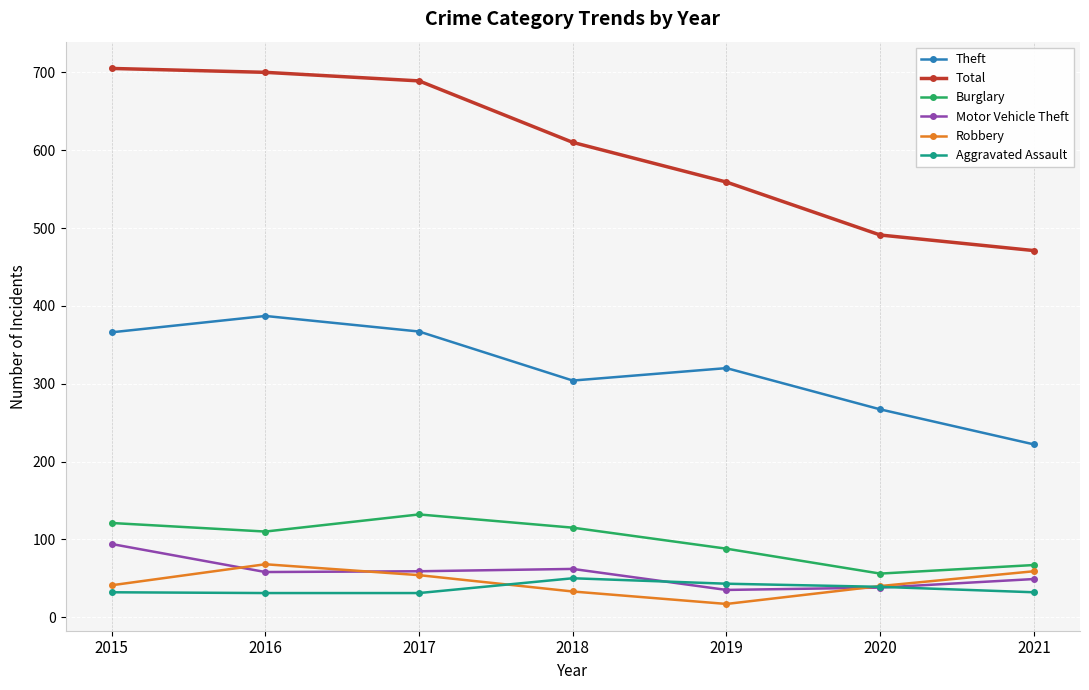

How many interior local peaks does the Robbery series have?

1